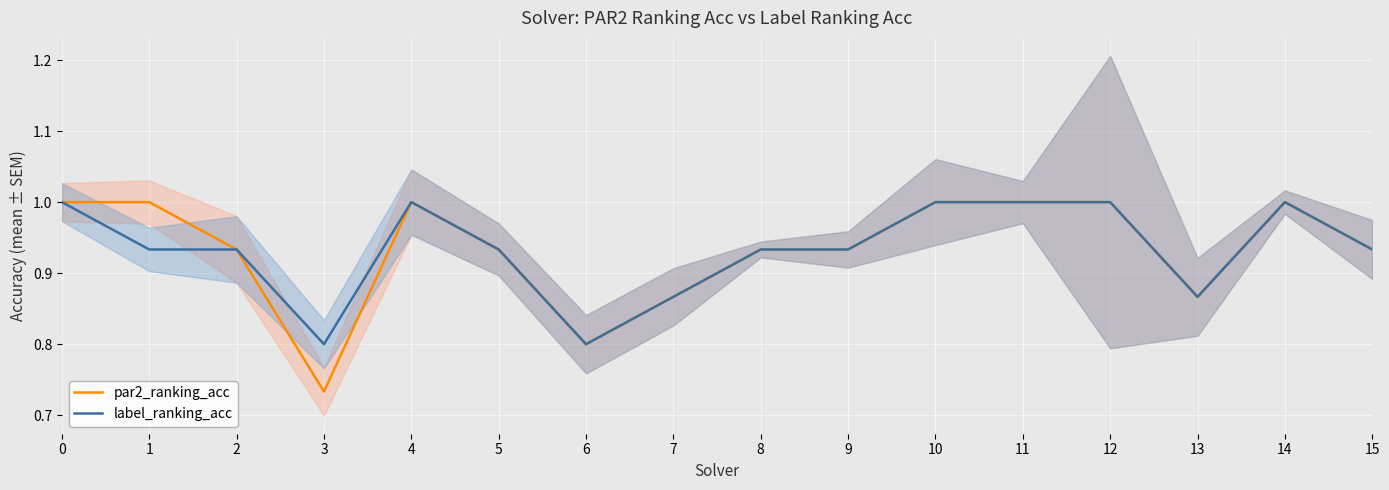

Which series has the largest total across all categories?

par2_ranking_acc